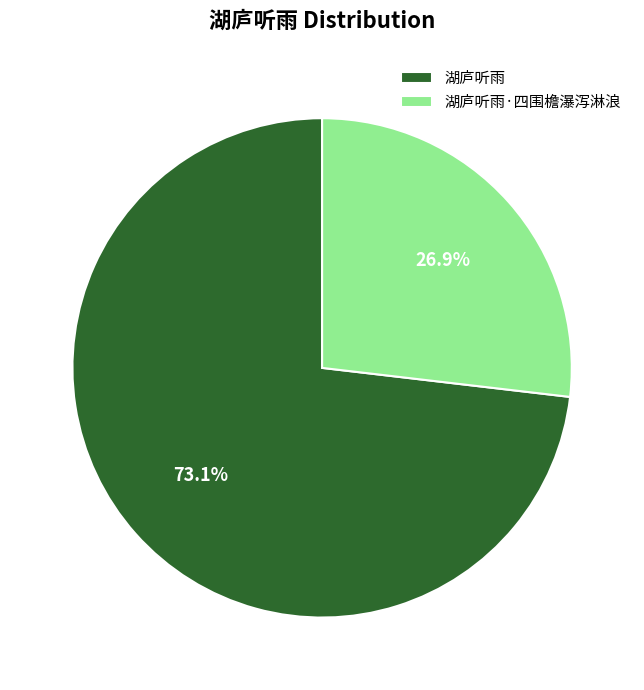

What percentage is the 湖庐听雨 slice, to the nearest percent?

73%